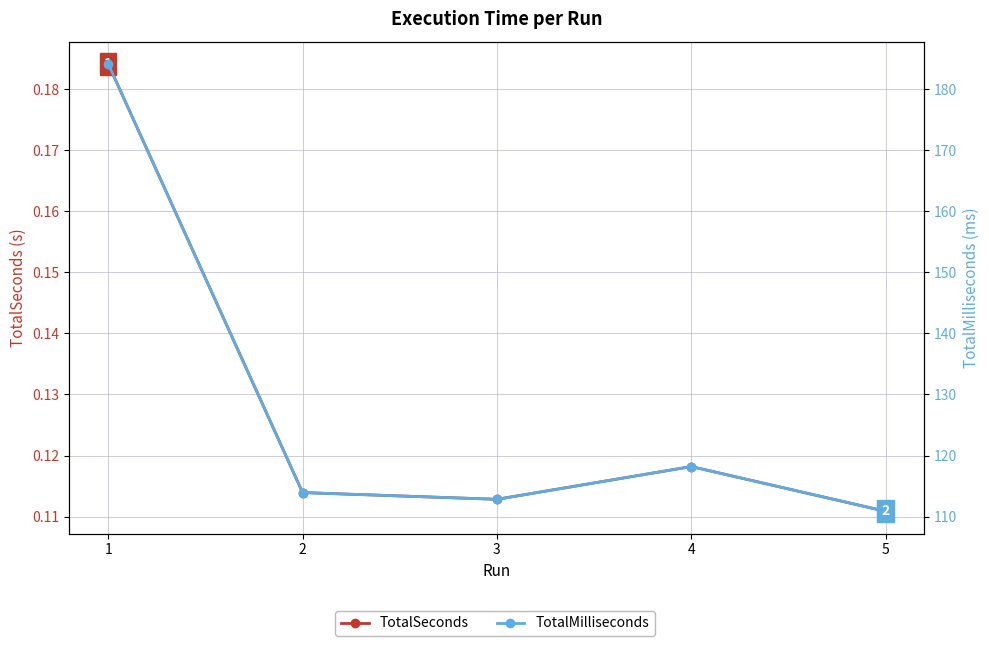

What are all the series names shown in the legend?

TotalSeconds, TotalMilliseconds